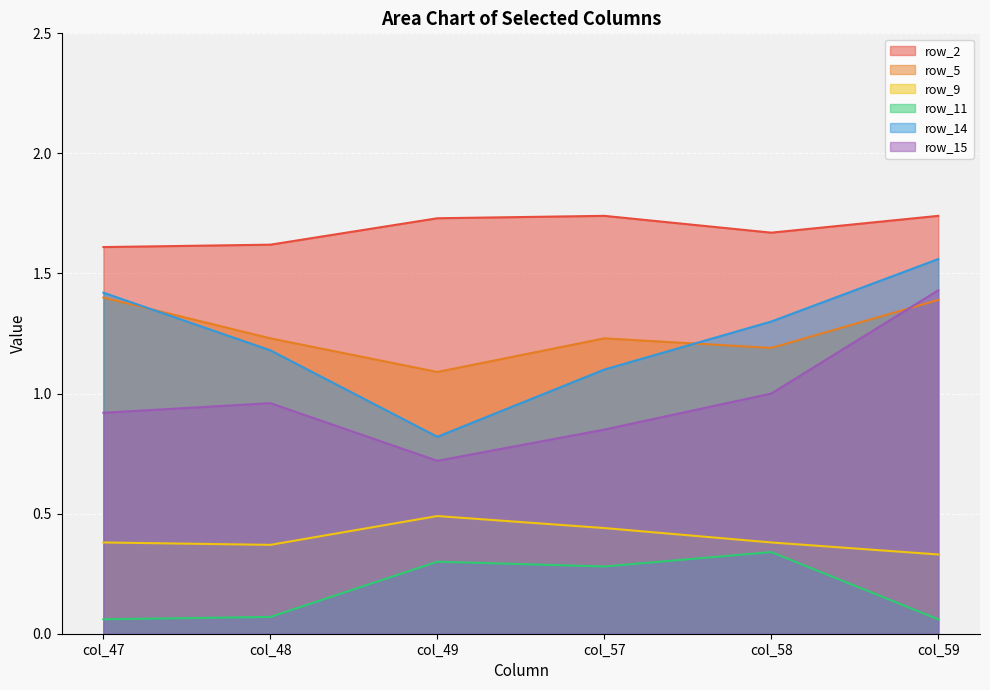

What is the sum of the row_11 values at col_59 and col_47?

0.1